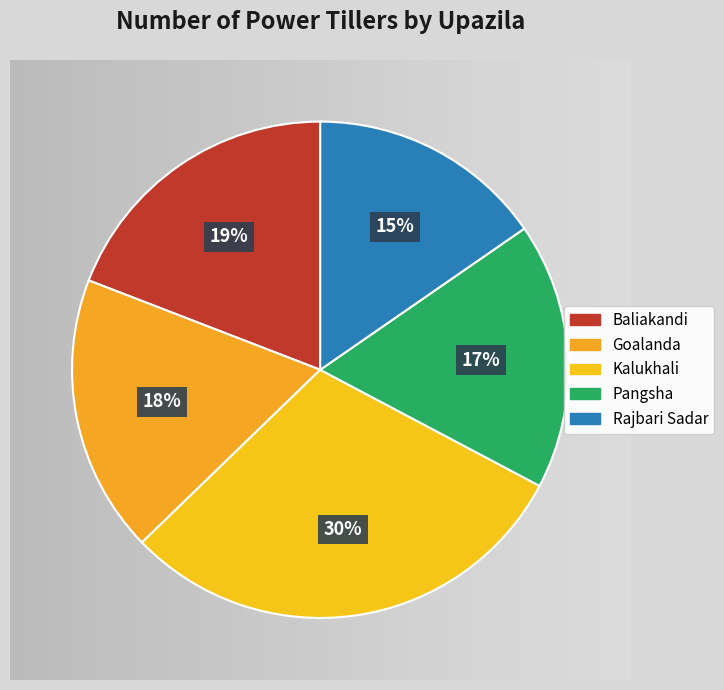

What percentage is the Kalukhali slice, to the nearest percent?

30%